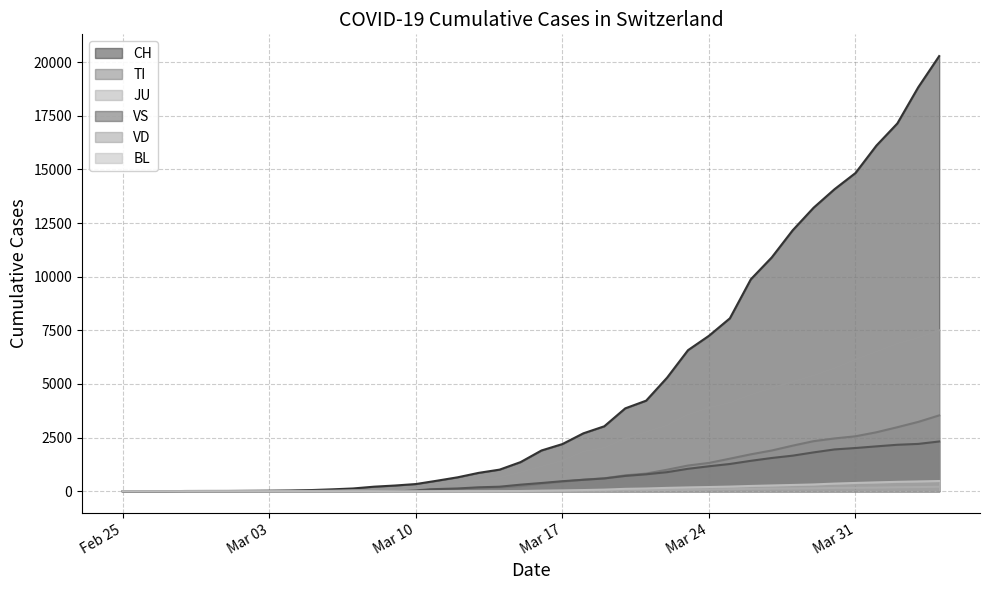

Does the chart display data point markers on the line(s)?

No